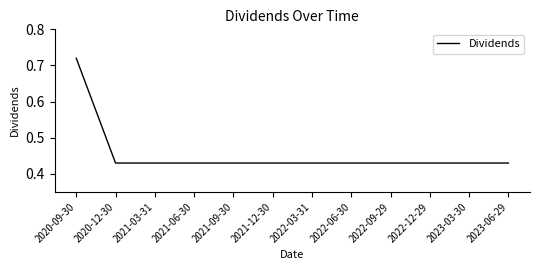

What position from the right is 2022-06-30?

5